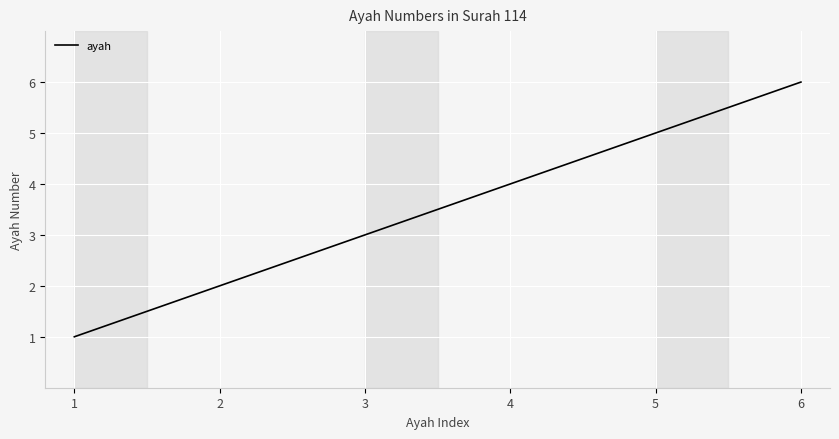

Approximately how many times larger is the value at 4 compared to 1?

4.0